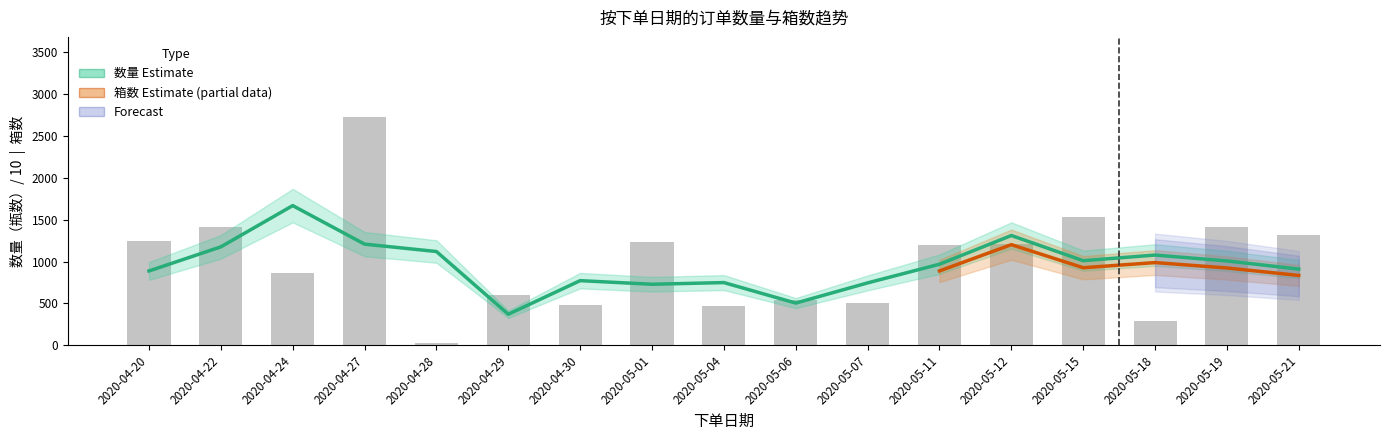

What is the average value?

1003.7